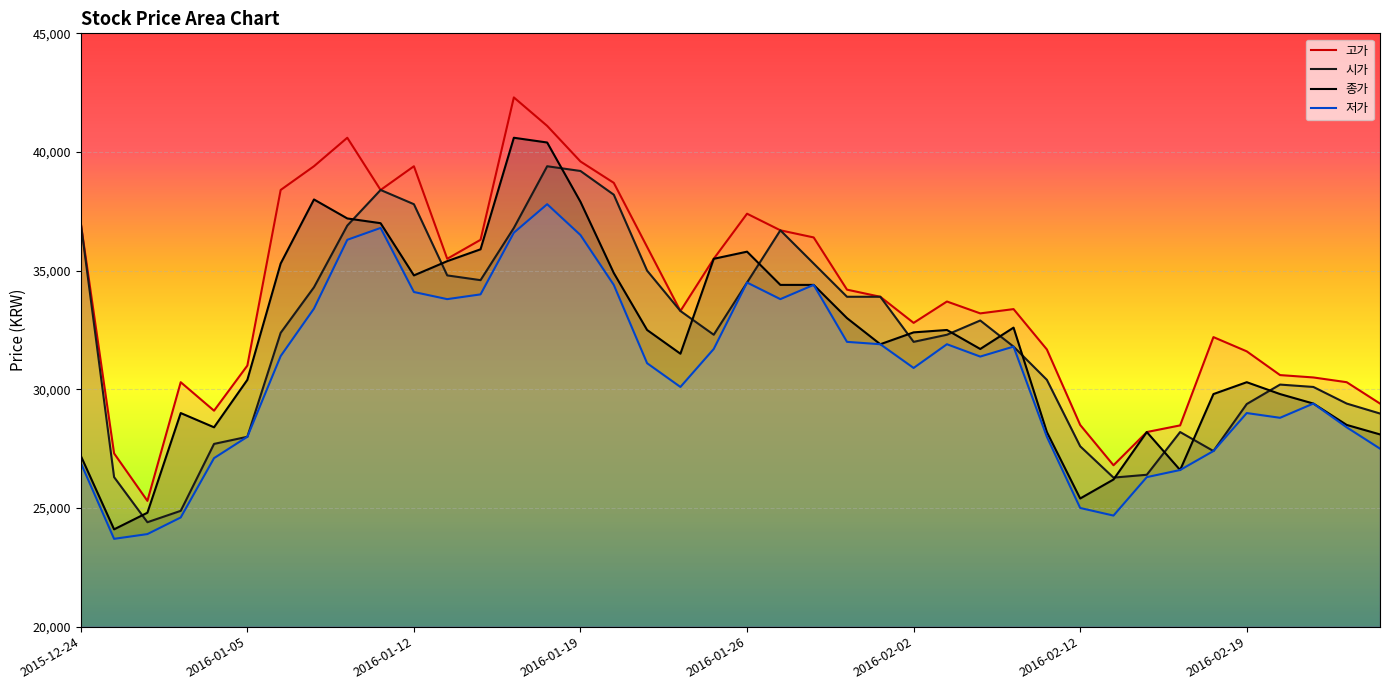

What is the smallest value displayed?

23700